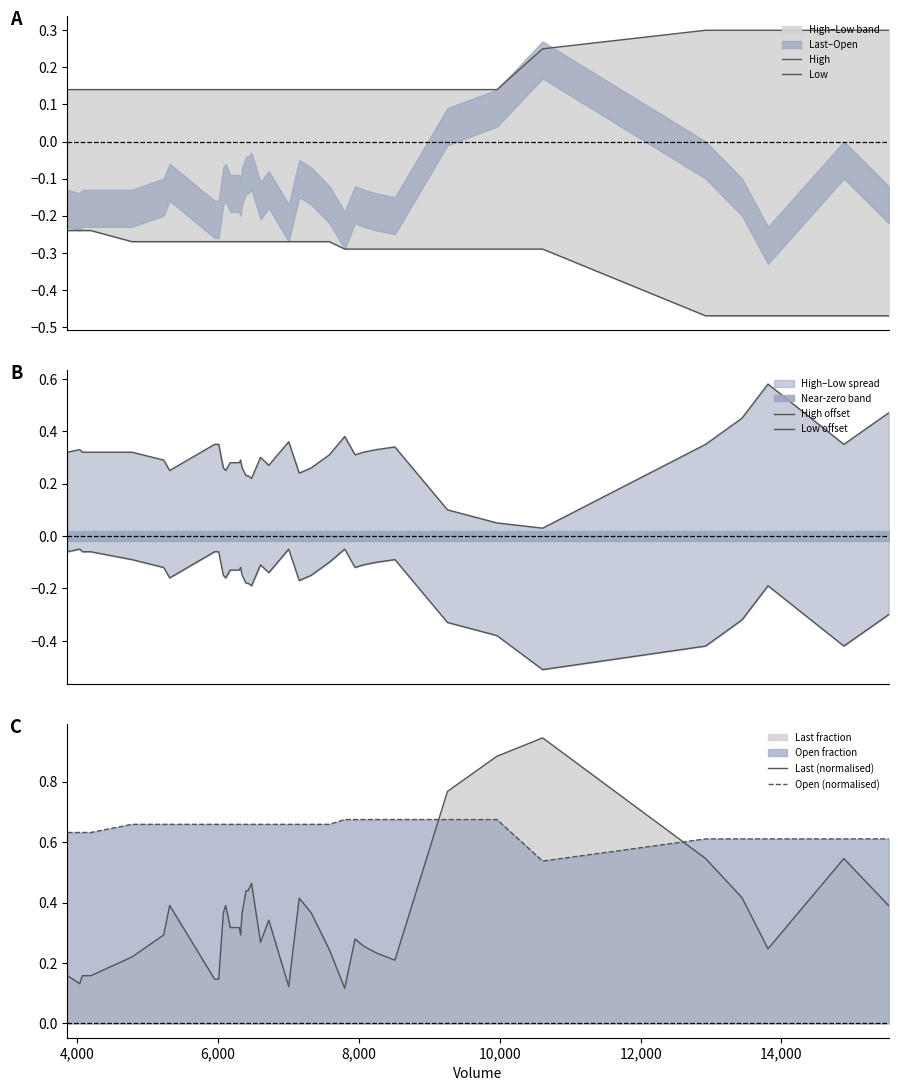

True or false: High offset and Open (normalised) intersect in this chart.

False